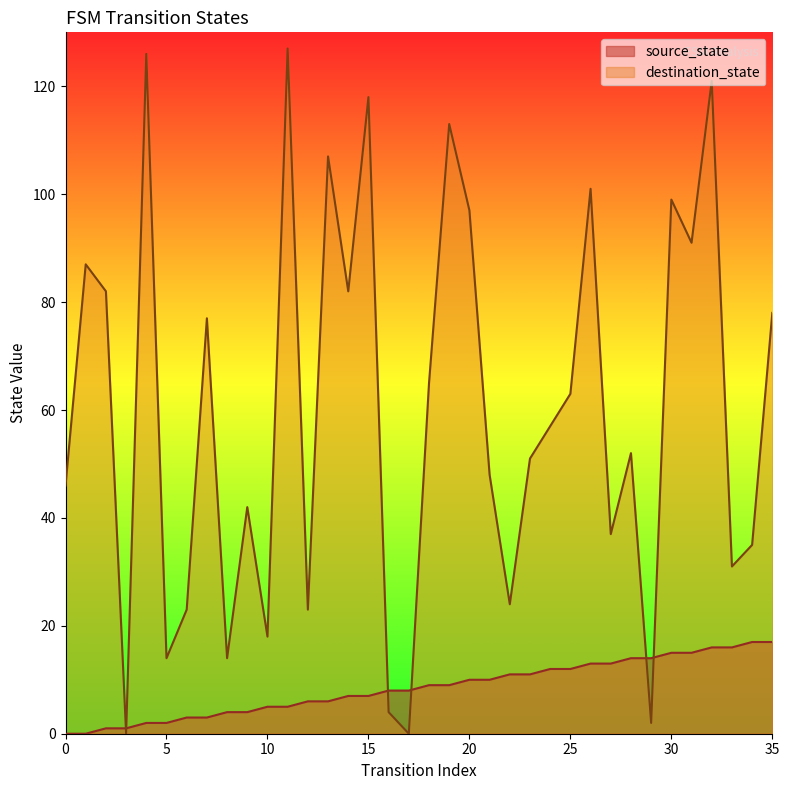

How many distinct data groups are displayed?

2